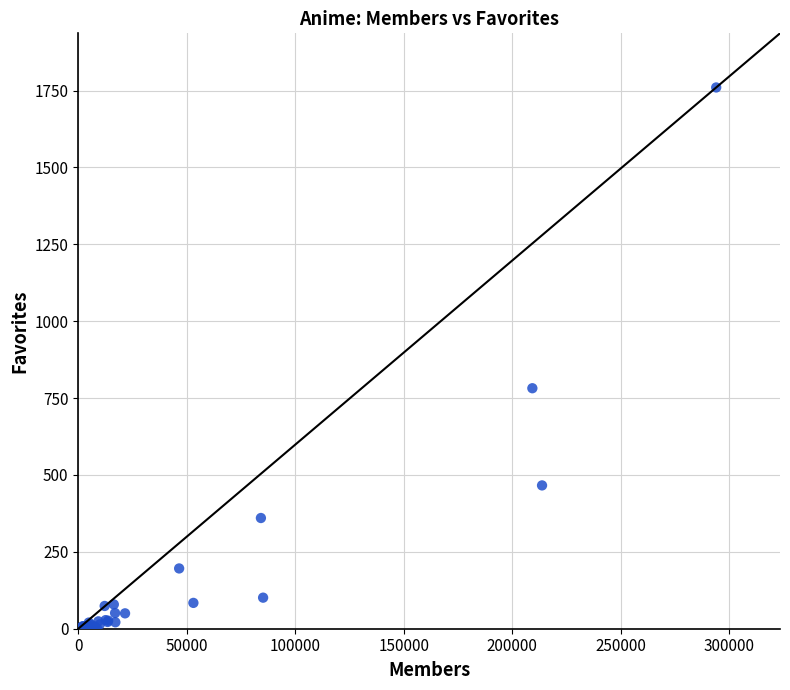

What Y value in the scatter plot is closest to 880?

782